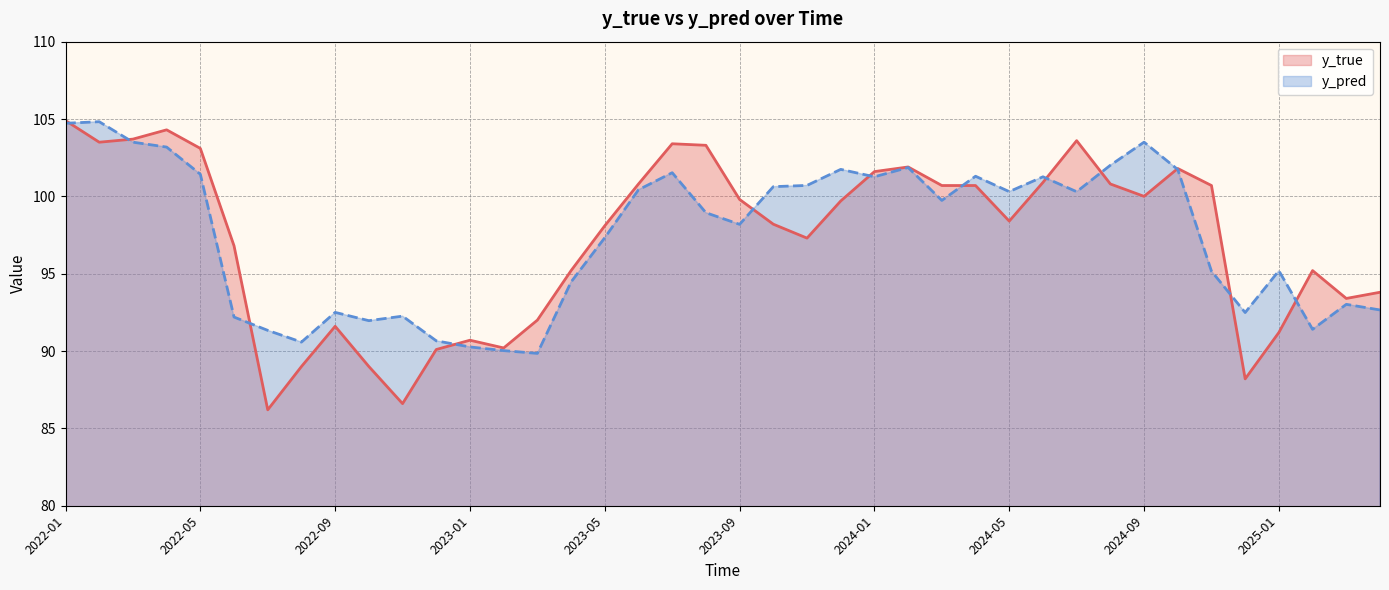

At which category is the sum across all series the highest?

2022-01